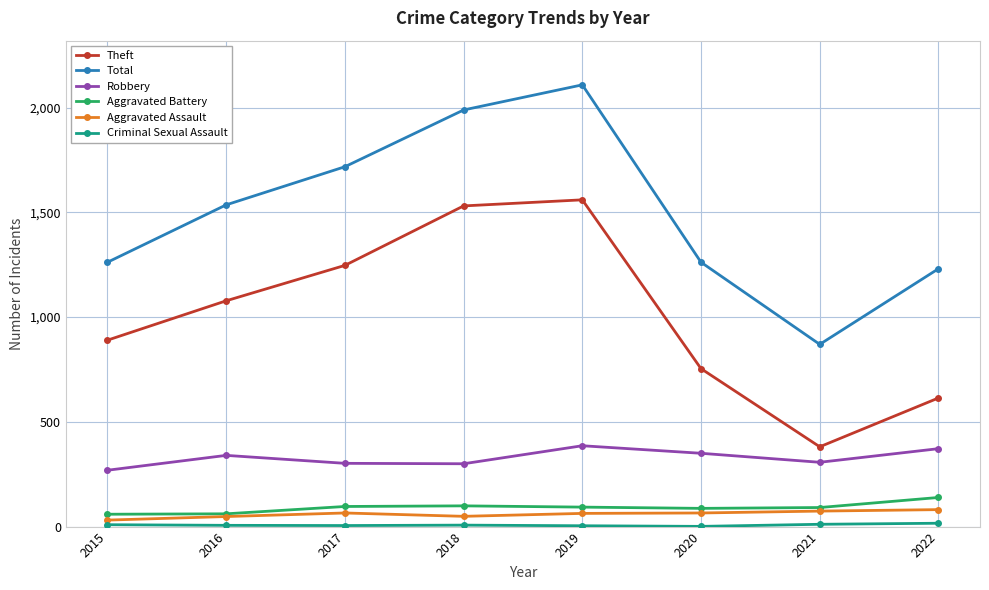

How many values in the Total series are below 1536?

4